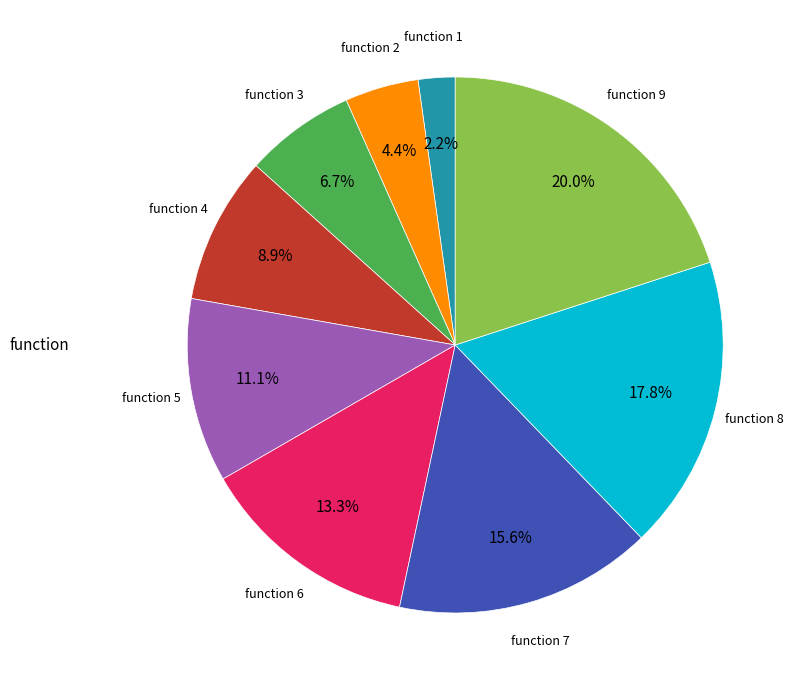

Is there any slice that represents more than half of the pie?

No